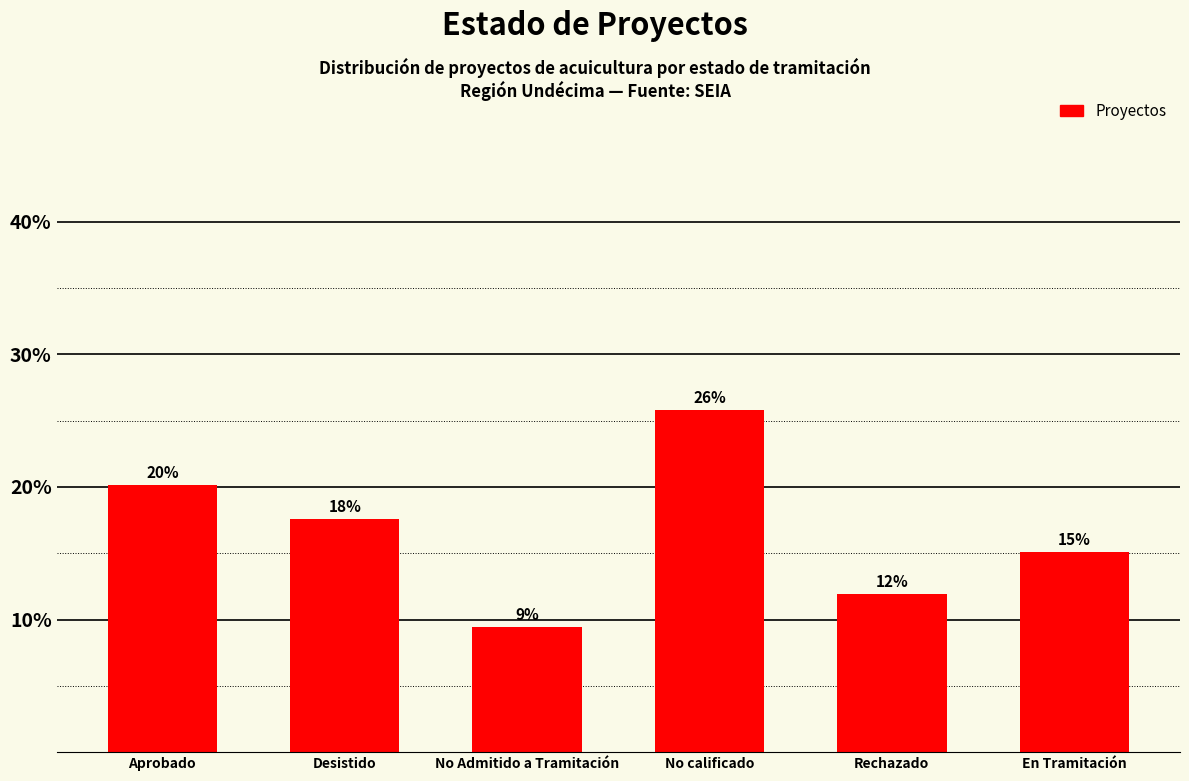

Reading left to right, extract all data points from this chart.

20.1	17.6	9.4	25.8	11.9	15.1